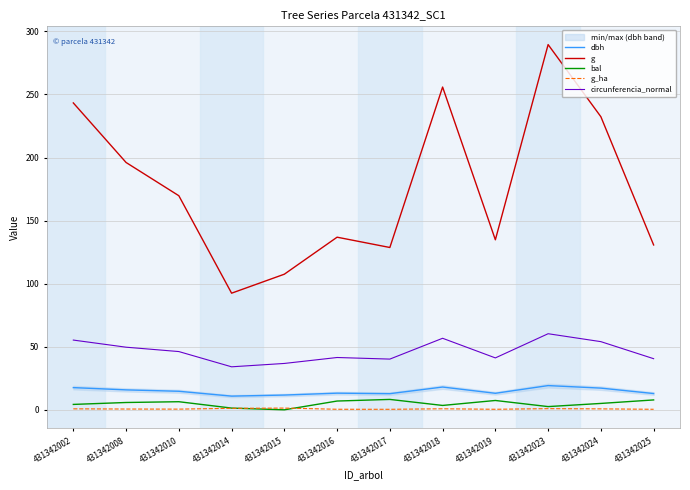

What is the sum of the bal values at 431342015 and 431342010?

6.4